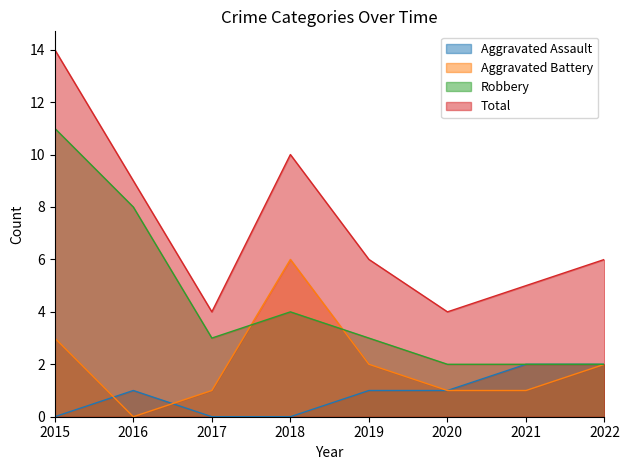

Which series changed the most between 2016 and 2019?

Robbery